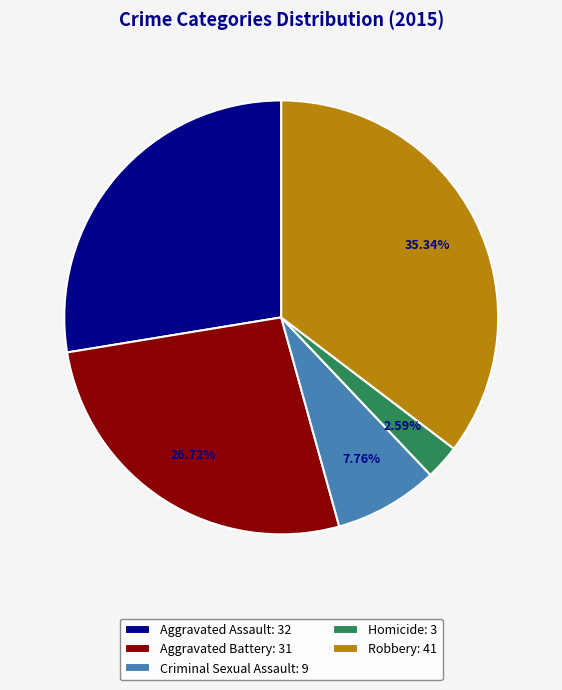

Which has a higher value, Homicide or Aggravated Assault?

Aggravated Assault